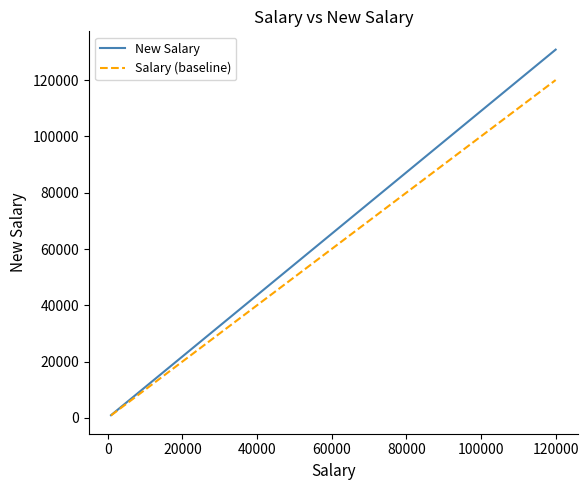

What is the maximum value for New Salary?

130800